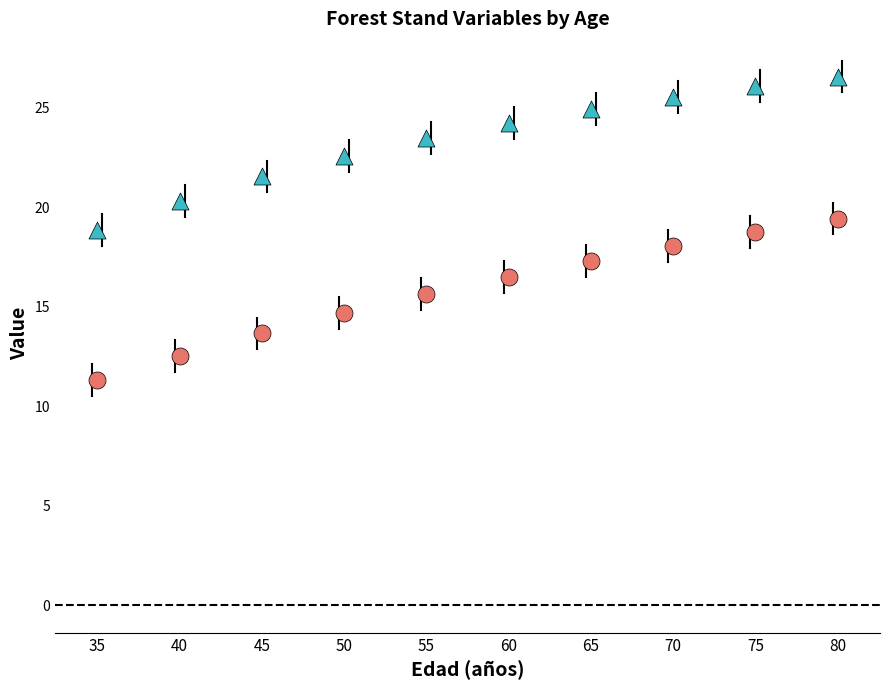

Across all data points, what is the range of X values (max minus min)?

45.0